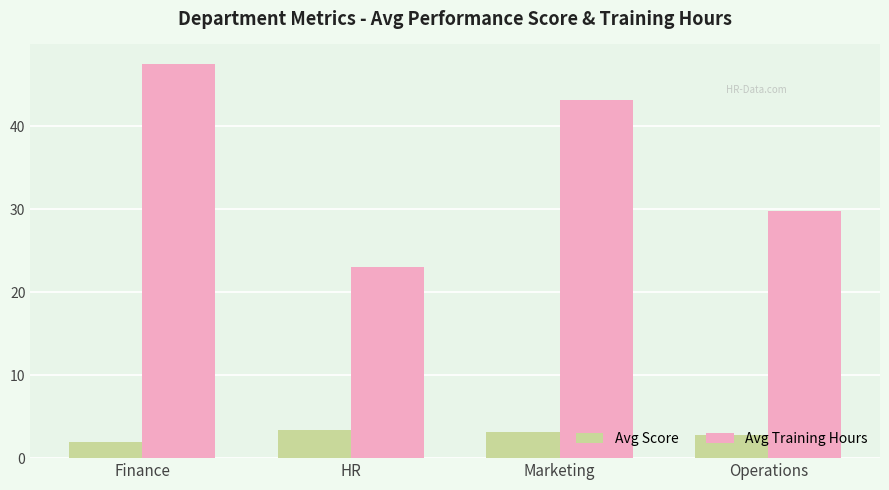

What is the total value across all series at HR?

26.3